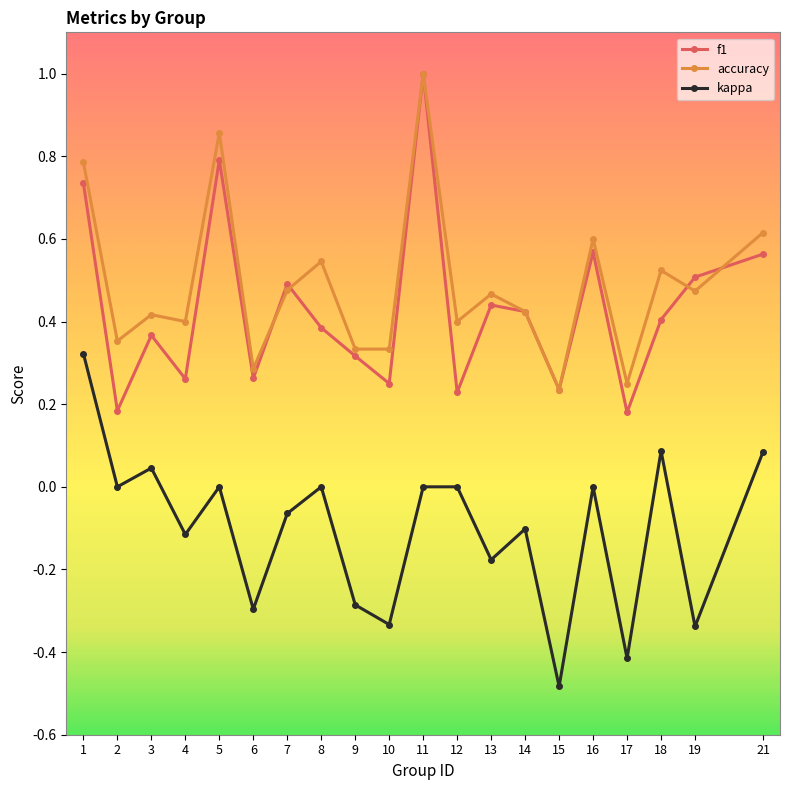

At which label does kappa reach its peak?

1